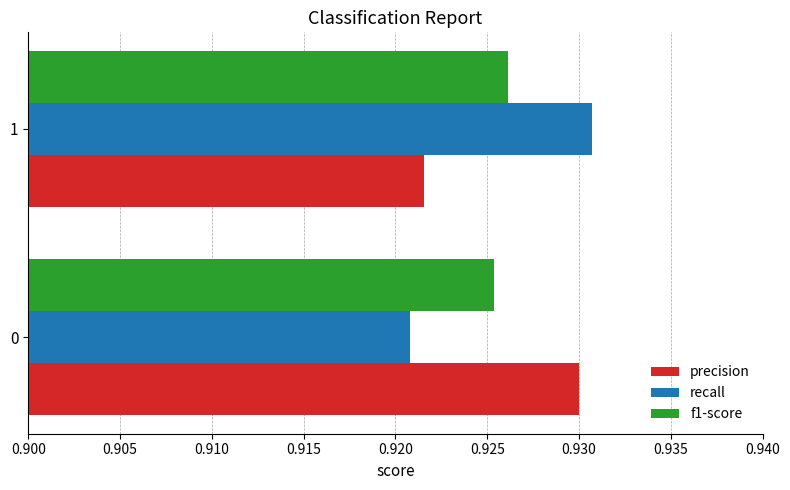

The precision series shows 0.3 at 0. True or false?

False